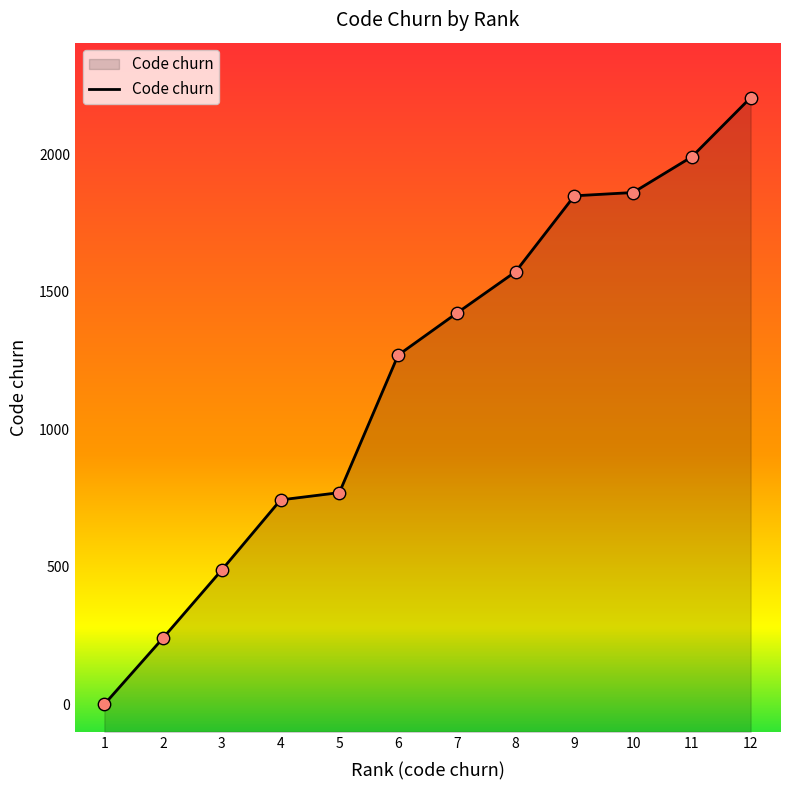

What is the ratio of the value at 11 to the value at 5?

2.6